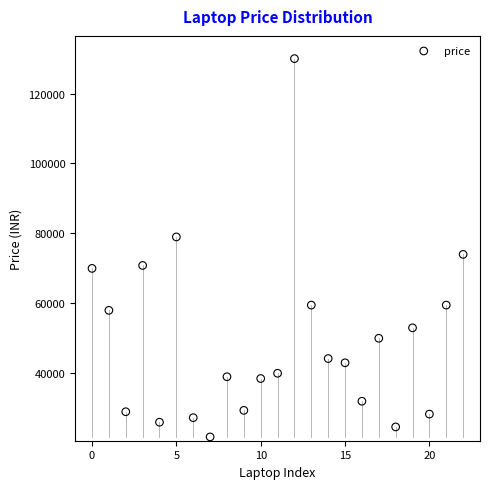

What Y value in the scatter plot is closest to 75889?

74000